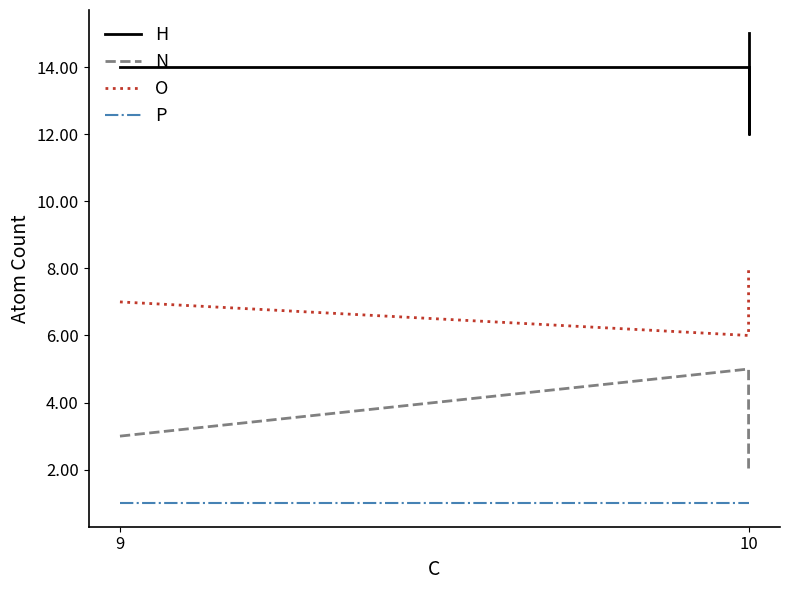

How many values in the O series are below 7?

1